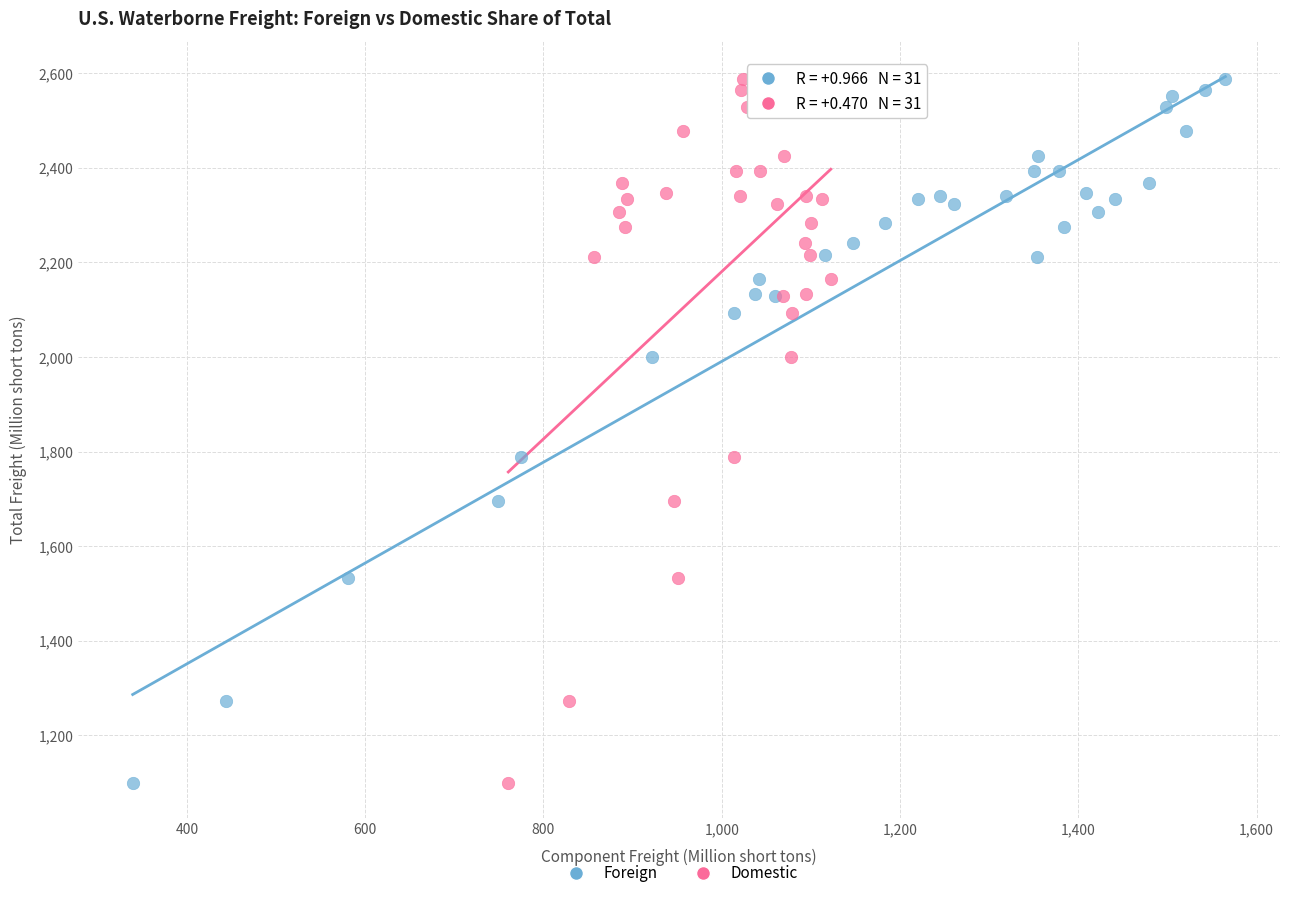

What are all the series names shown in the legend?

Foreign, Domestic